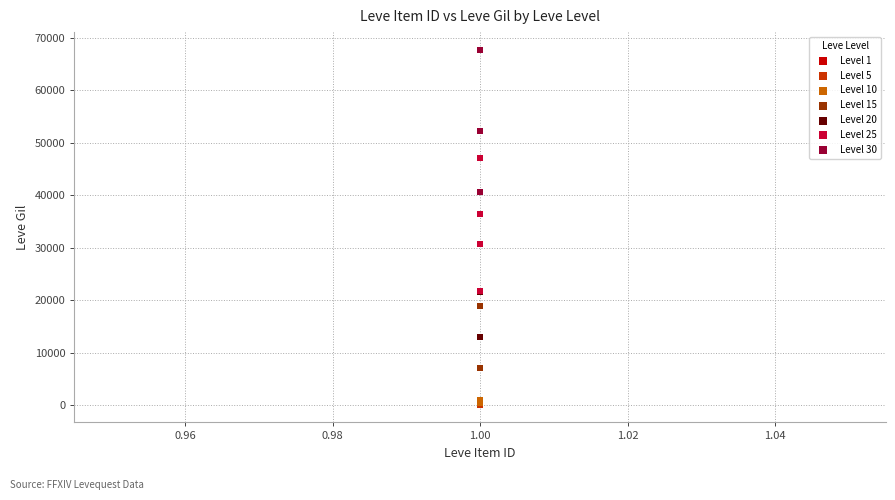

Which series contains the highest Y value?

Level 30